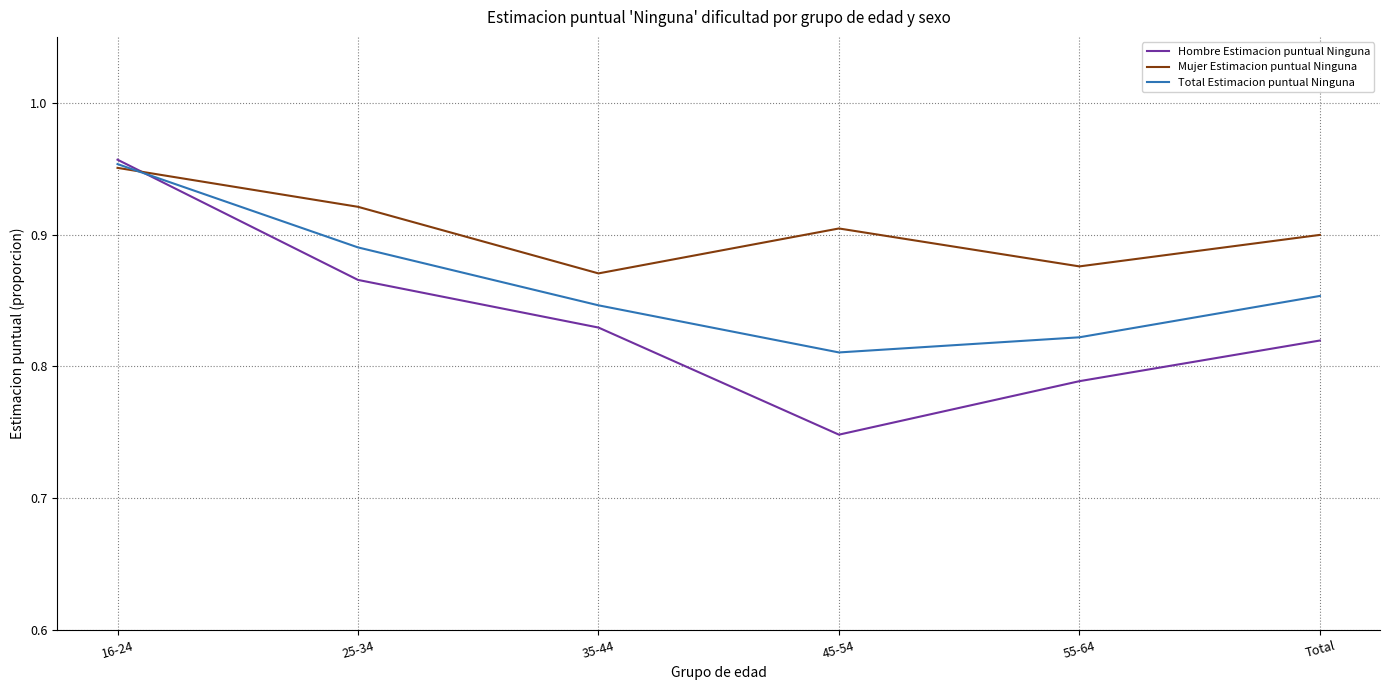

What is the total value across all series at 45-54?

2.5